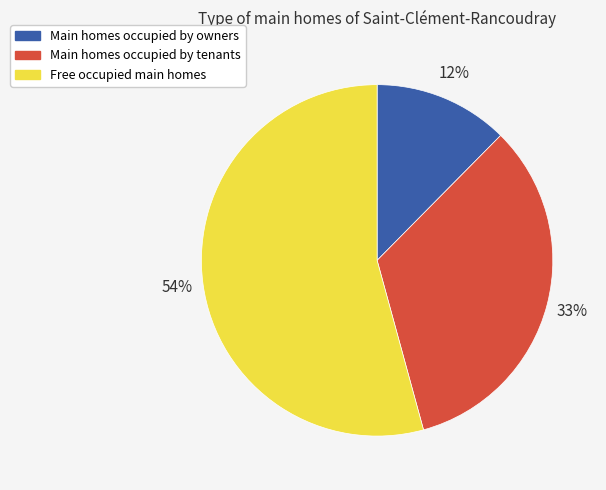

The Main homes occupied by owners slice represents 23% of the pie. True or false?

False